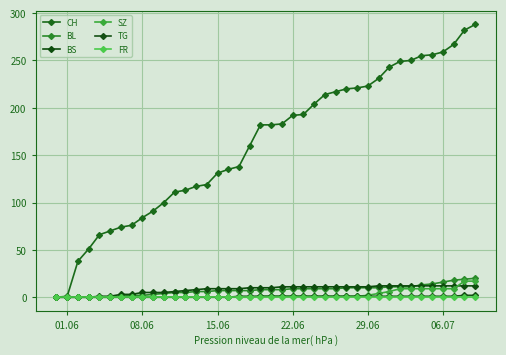

At which label does FR reach its minimum?

01.06